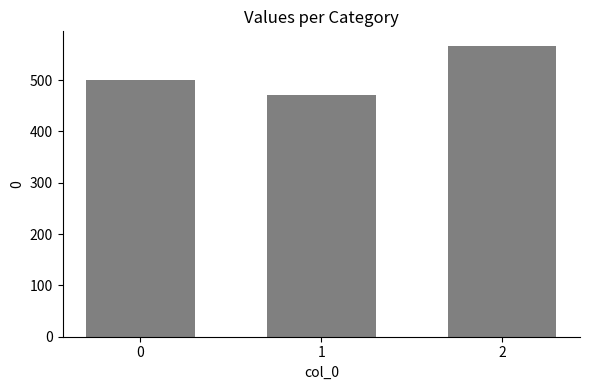

Reading left to right, extract all data points from this chart.

500.0	471.4	566.7